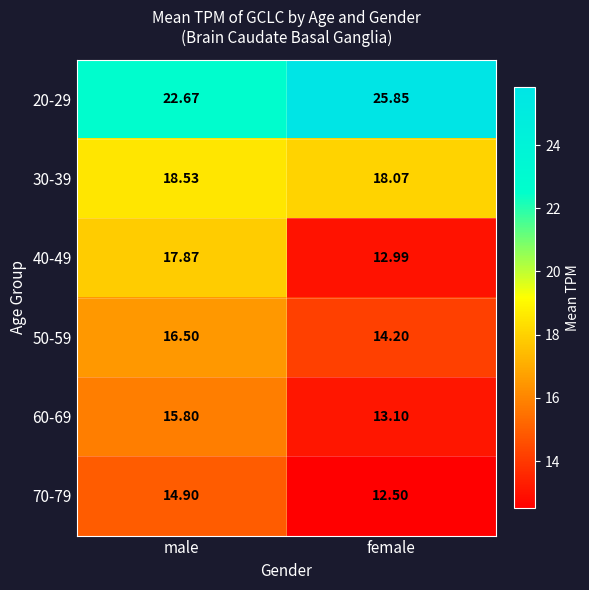

Rank the categories by 50-59 value from lowest to highest.

female, male